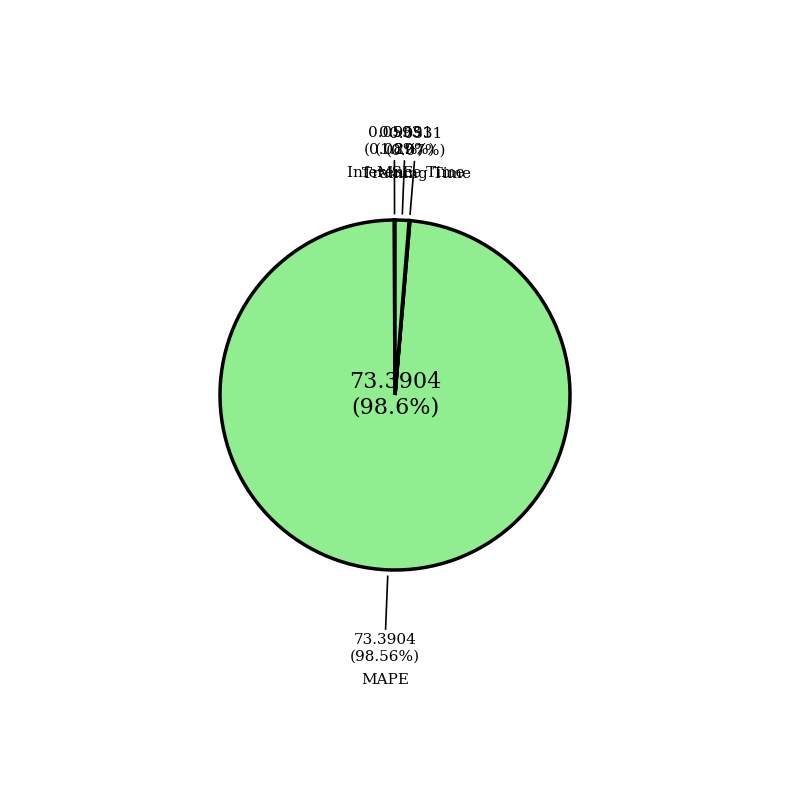

True or false: Inference Time accounts for 1% of the total.

True